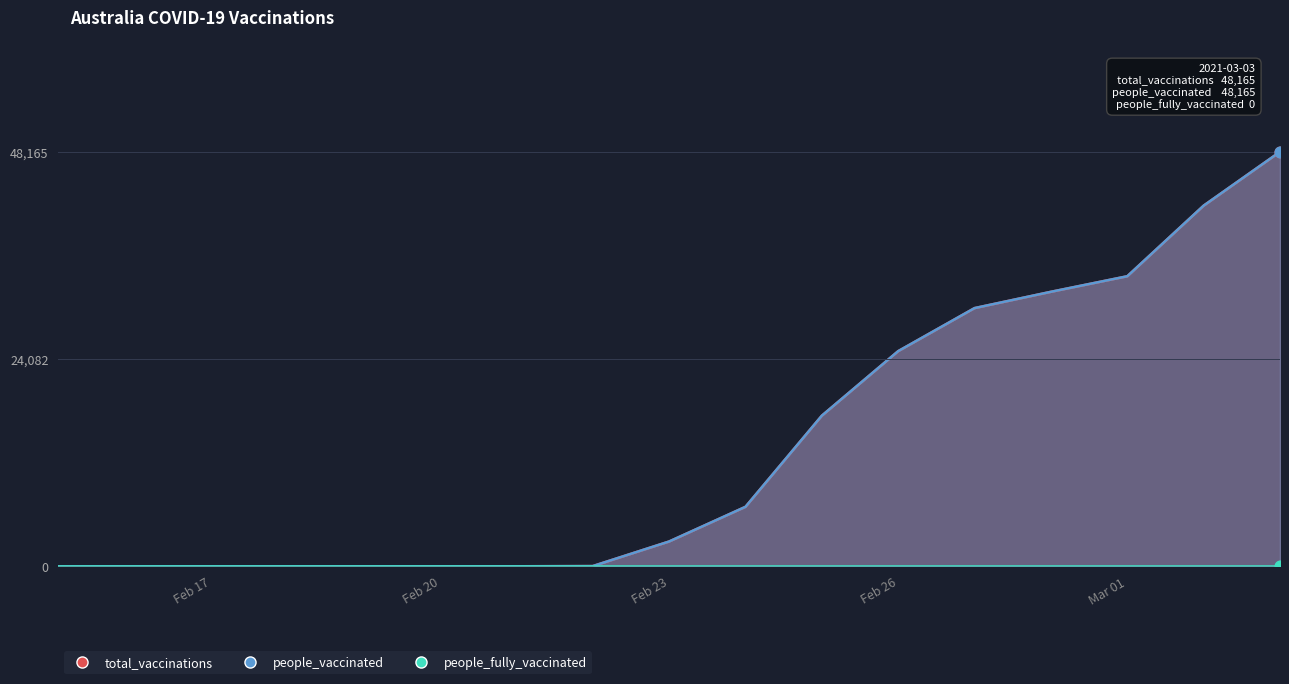

At which category is the sum across all series the highest?

2021-03-03